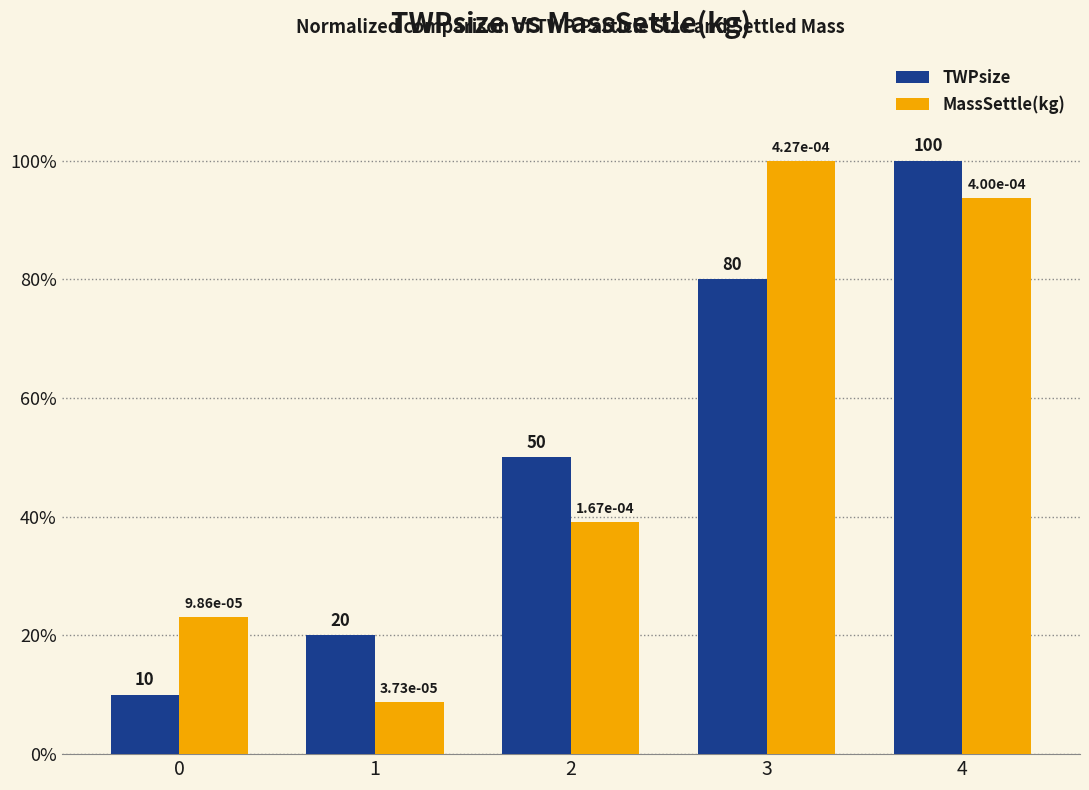

How many TWPsize values are between 0 and 1?

5